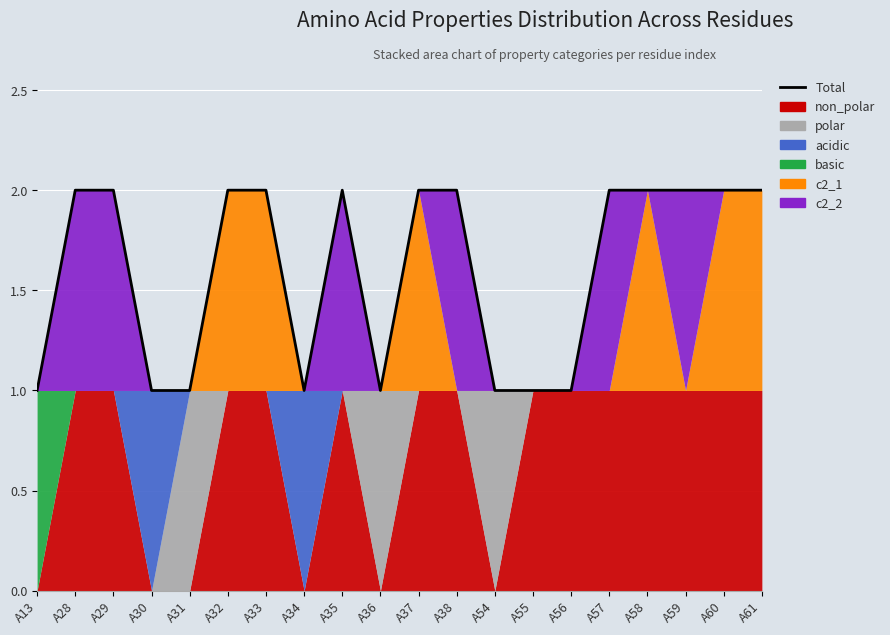

The value at A34 is 1. True or false?

False